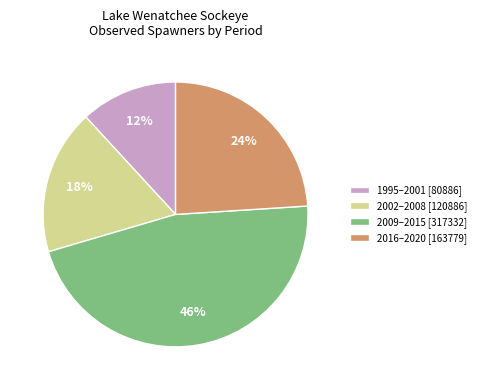

Is it true that 1995–2001 [80886] is 23% of the pie?

False